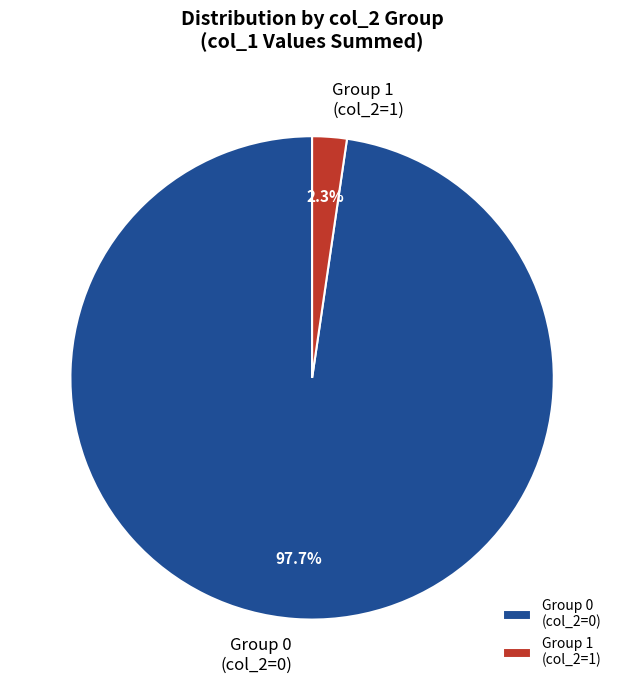

What portion of the pie excludes Group 0 (col_2=0)?

2.3%